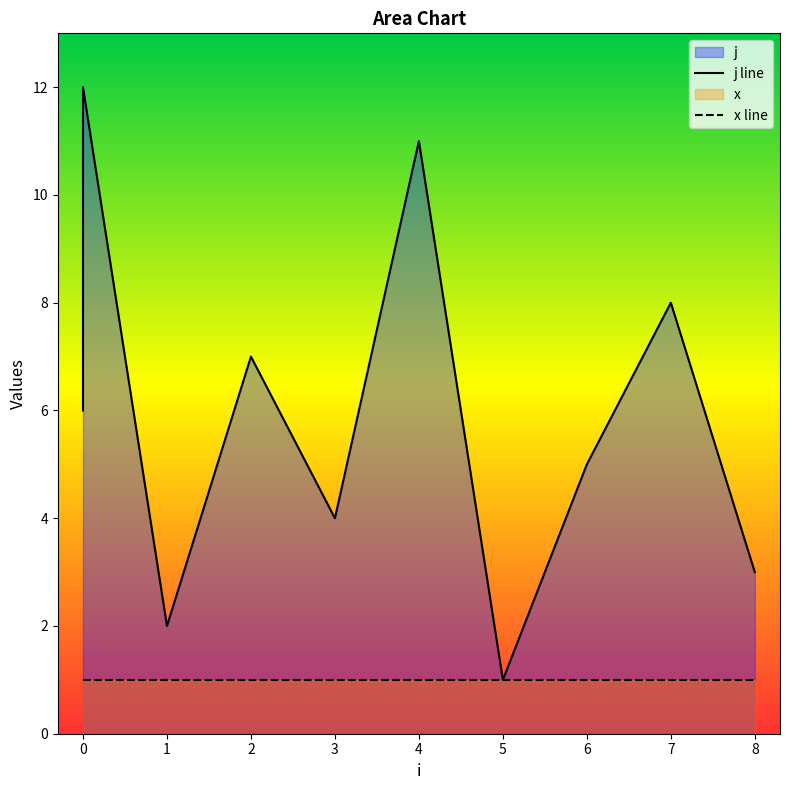

Does the chart display data point markers on the line(s)?

No